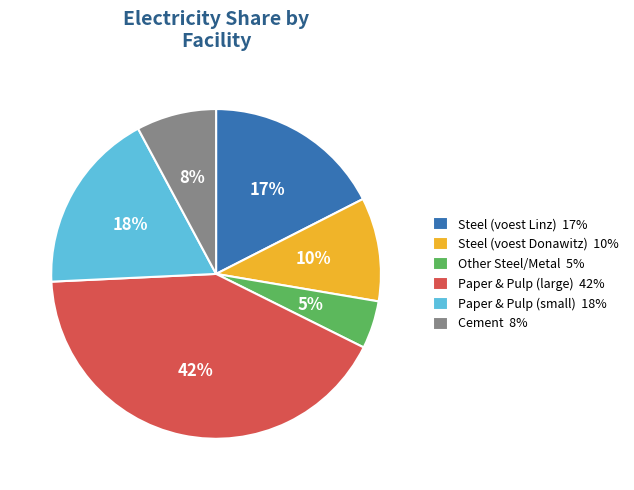

Between Steel (voest Donawitz) 10% and Steel (voest Linz) 17%, which is larger?

Steel (voest Linz) 17%